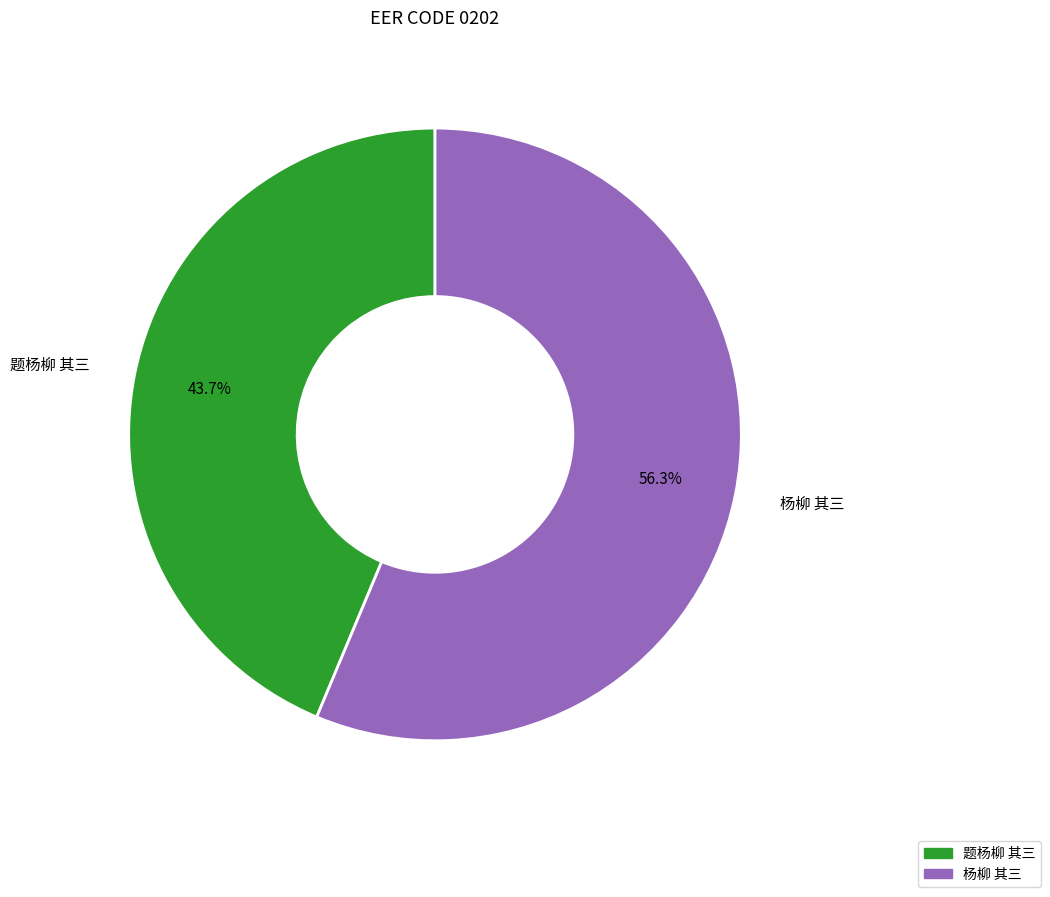

Does 题杨柳 其三 account for over 50% of the chart?

No